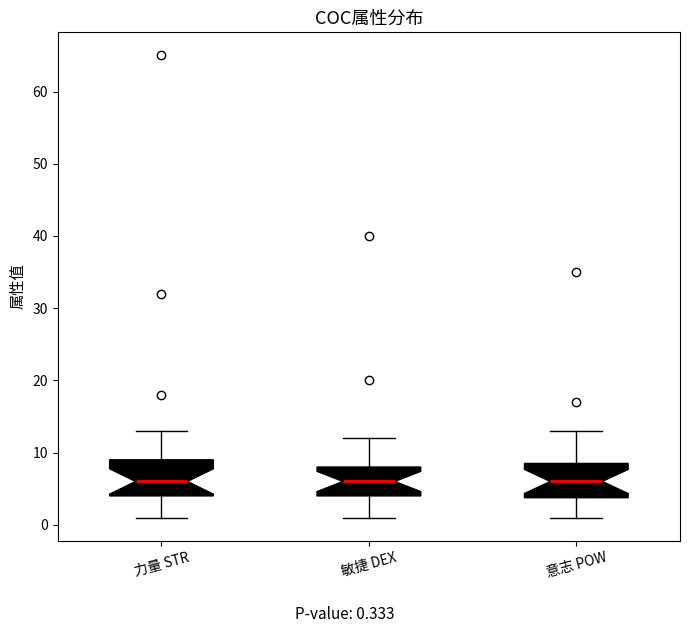

Where is the upper edge of the box for 意志 POW on the y-axis? The values are not printed on the chart, so give them approximately, as read against the axis.

9